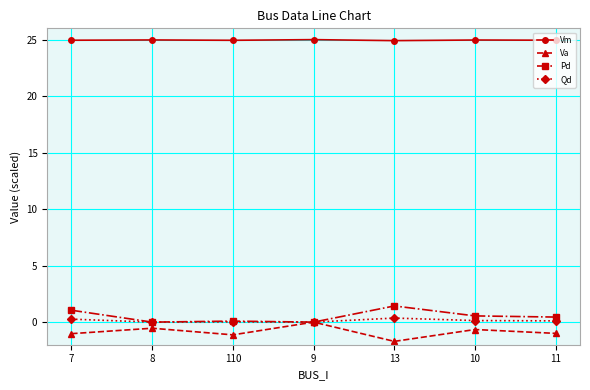

Does the chart display data point markers on the line(s)?

Yes